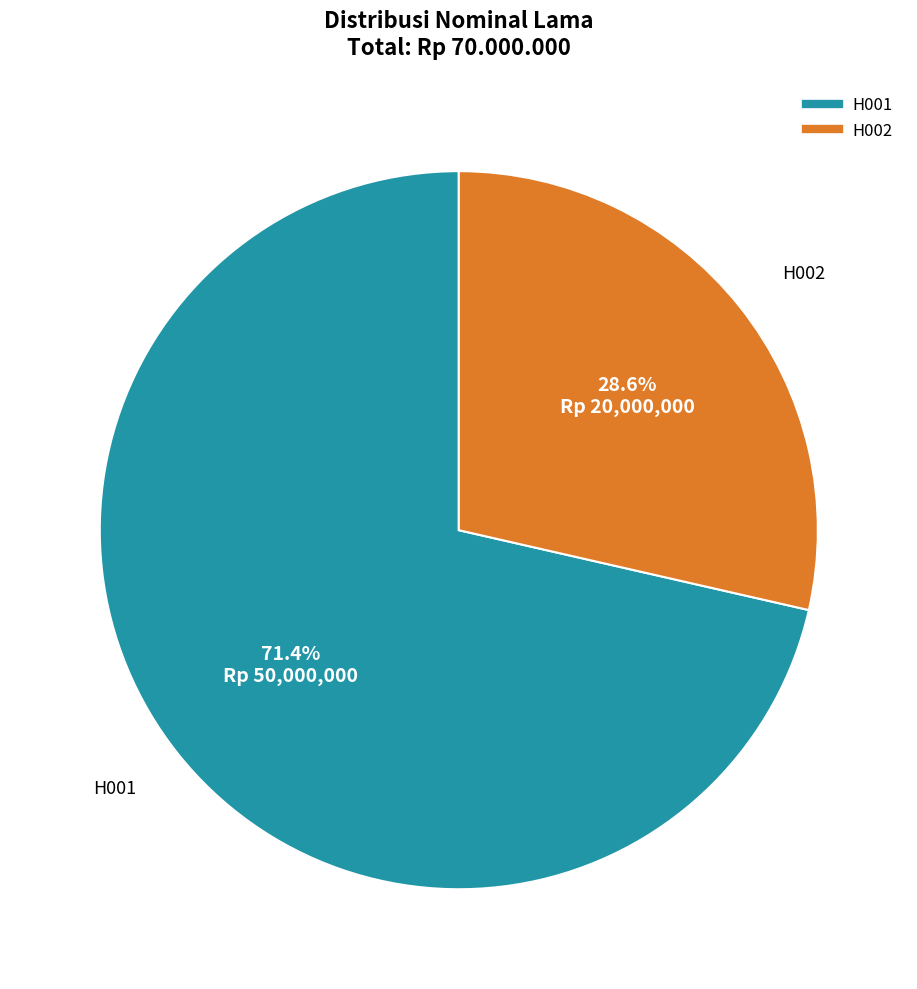

To the nearest percent, what percentage of the pie is H001?

71%